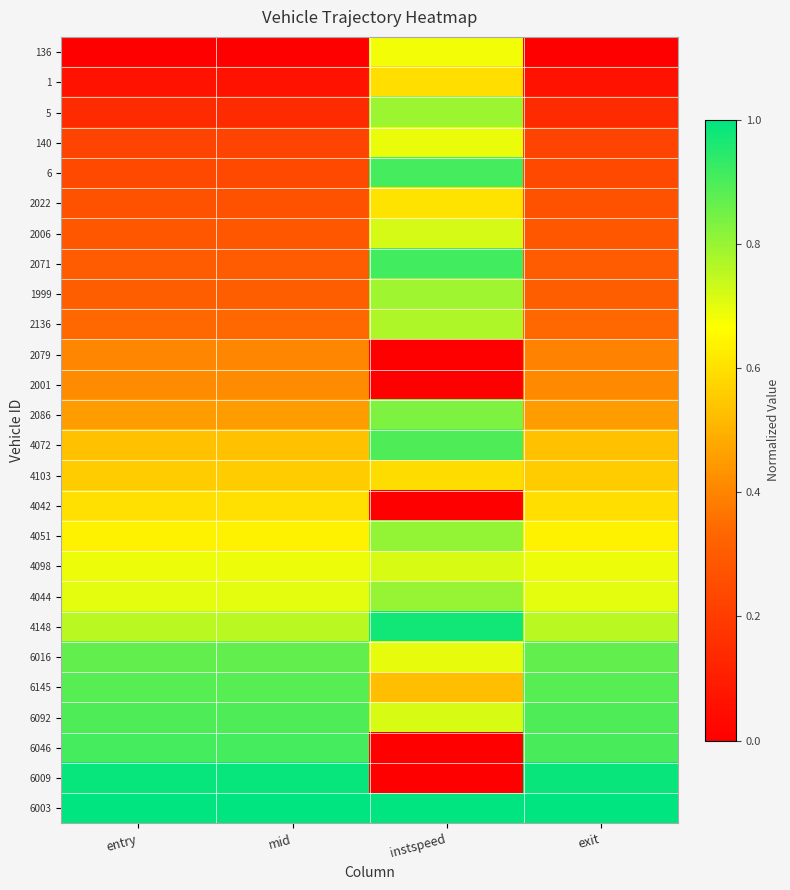

At instspeed, list the series in order from smallest to largest.

2079, 2001, 4042, 6046, 6009, 6145, 4103, 1, 2022, 136, 140, 6016, 6092, 4098, 2006, 2136, 1999, 5, 4044, 4051, 2086, 4072, 6, 2071, 4148, 6003